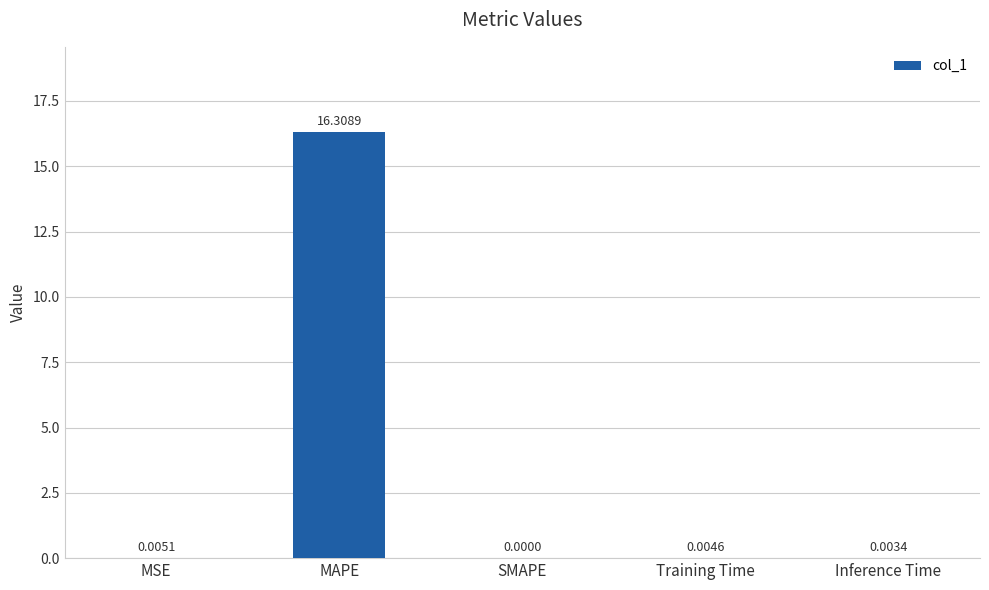

At which category does the chart reach its peak across all series?

MAPE